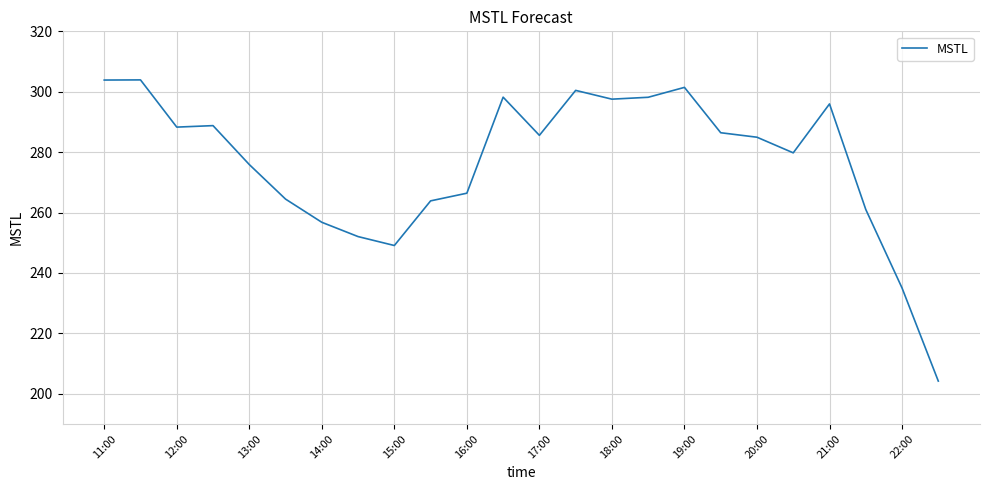

What is the minimum value shown in the chart?

204.2